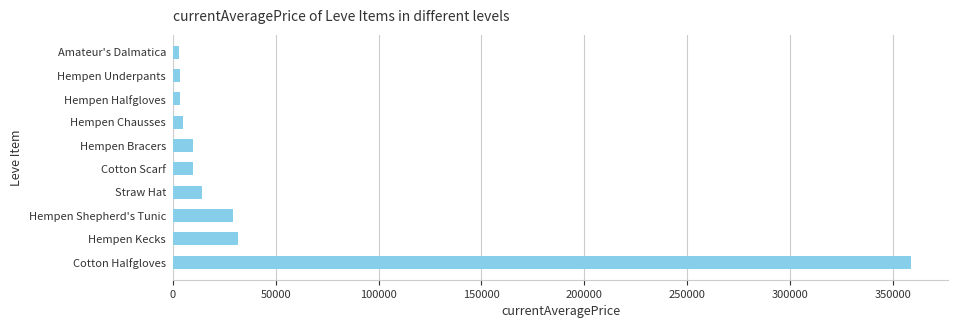

What is the difference between the second highest and second lowest values?

28359.7